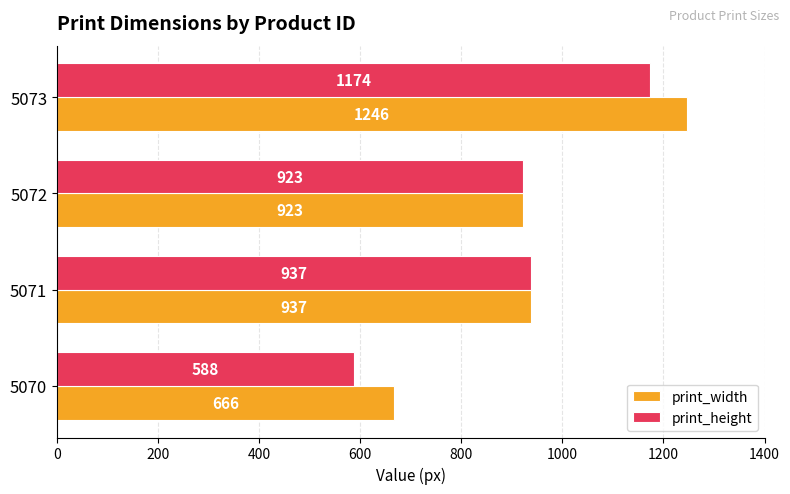

Is it true that print_height equals 937 at 5071?

True